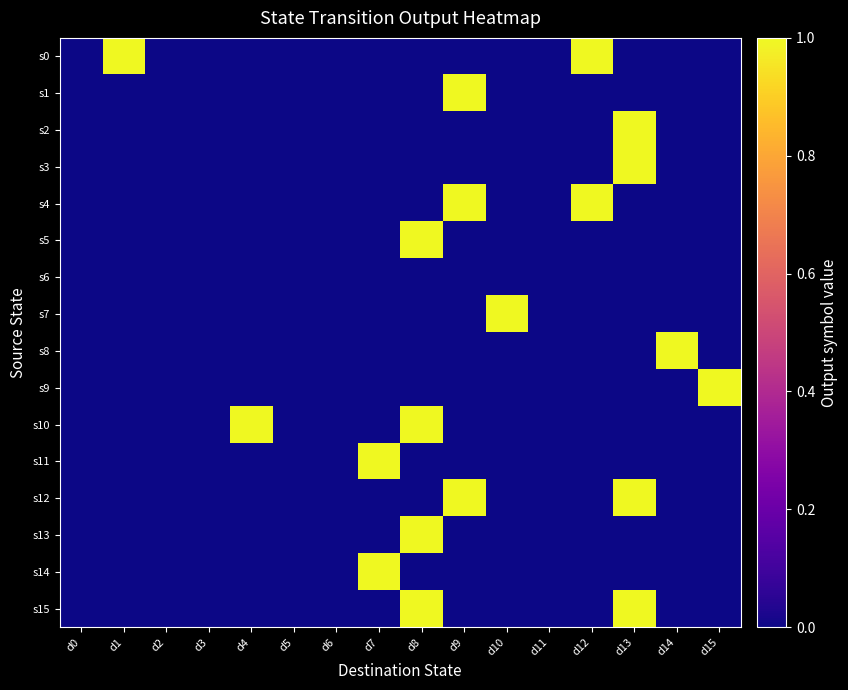

What is the spread (max minus min) of values at d15?

1